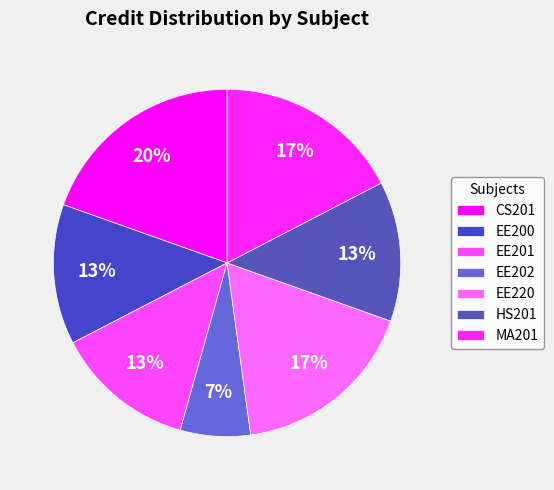

To the nearest percent, what percentage of the pie is EE220?

17%